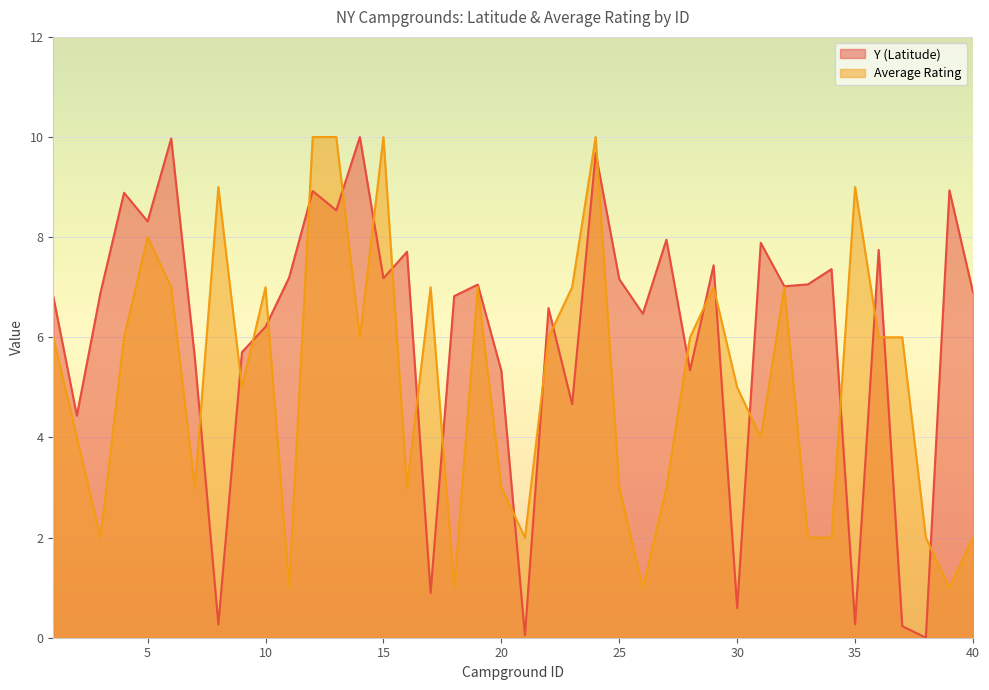

The Y (Latitude) series shows 0.9 at 30. True or false?

False